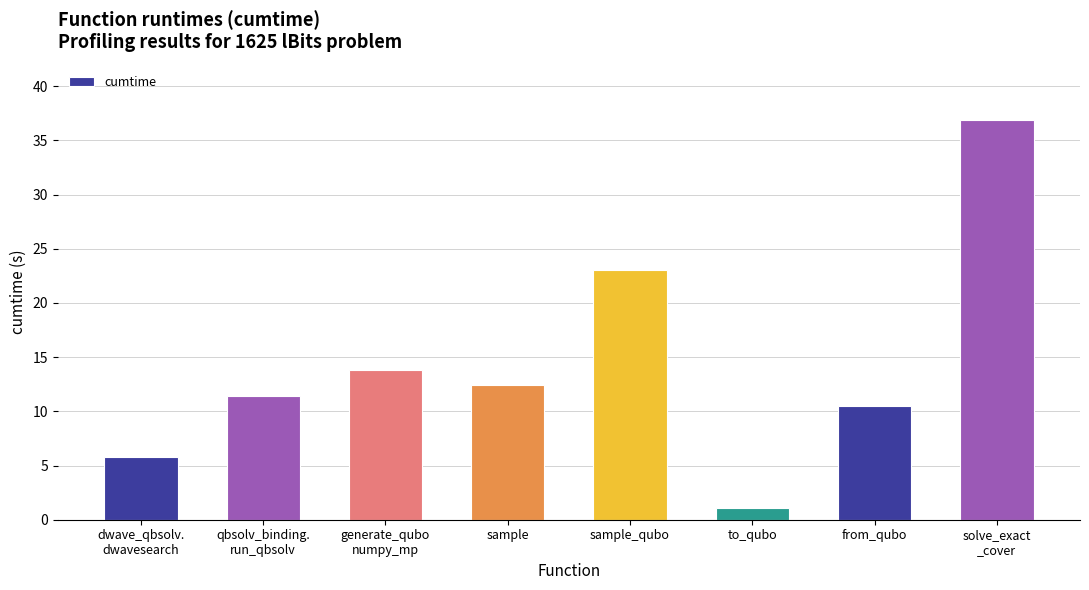

What is the sum of the values at sample and sample_qubo?

35.5